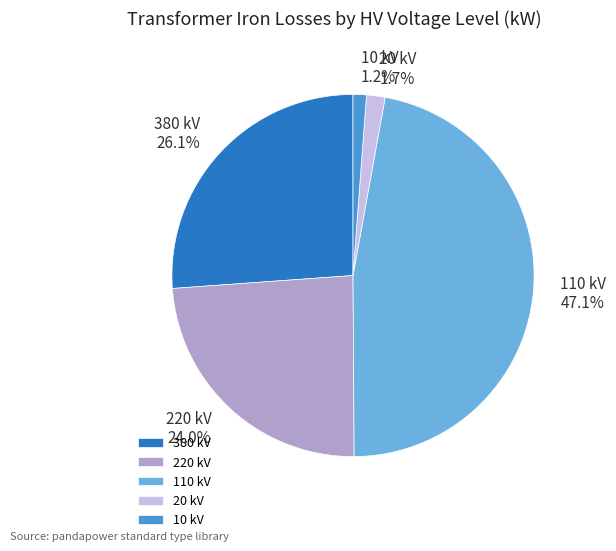

What is the ratio of the value at 110 kV to the value at 380 kV?

1.8